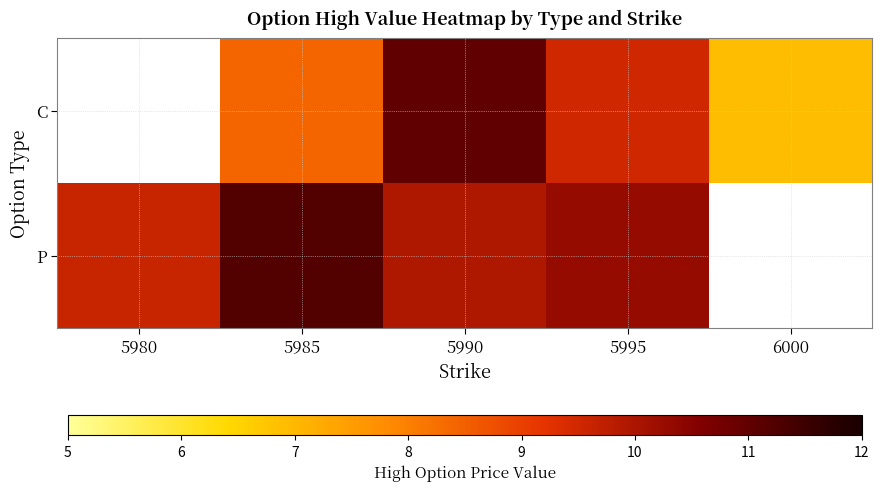

Count the number of categories in the chart.

5